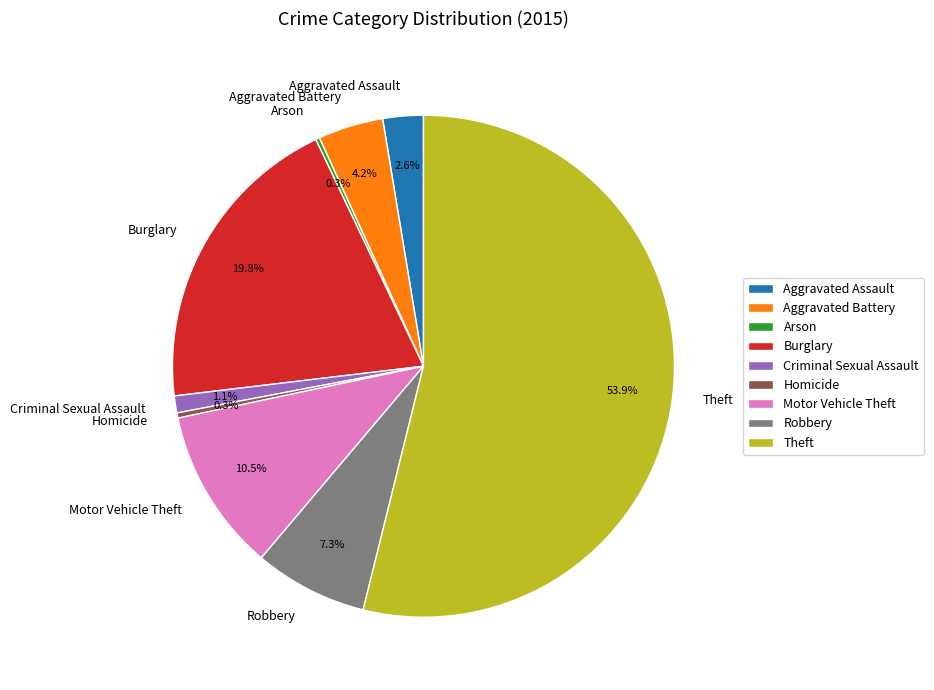

Which slice is the largest?

Theft